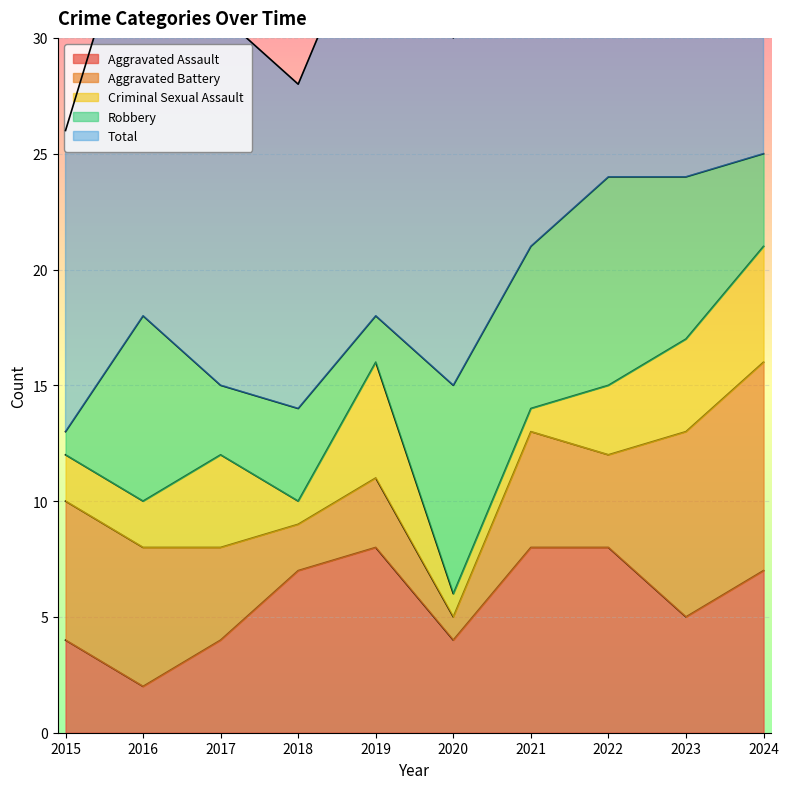

How many times do Aggravated Battery and Criminal Sexual Assault cross each other?

1